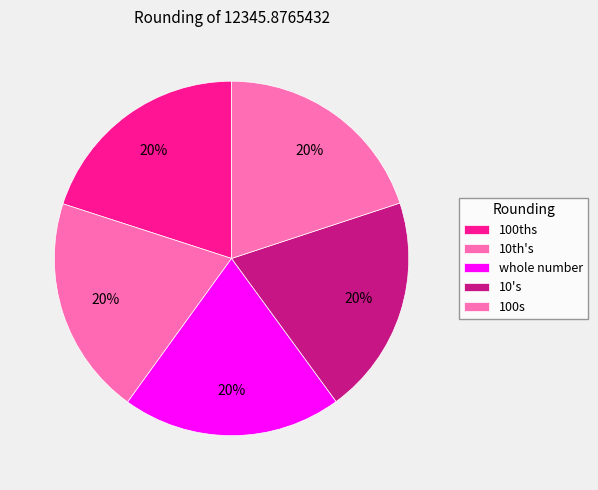

Combined, what portion of the pie is whole number and 10's?

40.0%